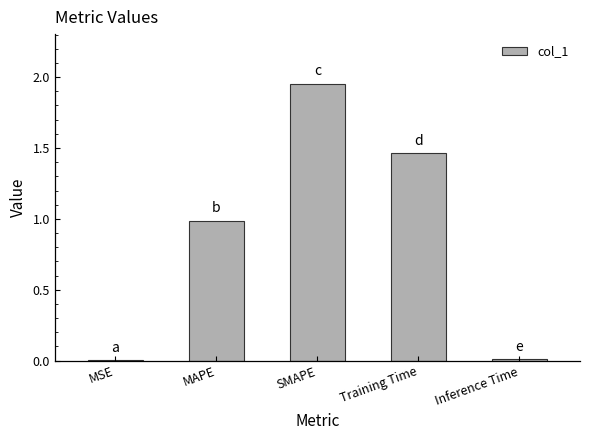

What is the sum of all values?

4.4